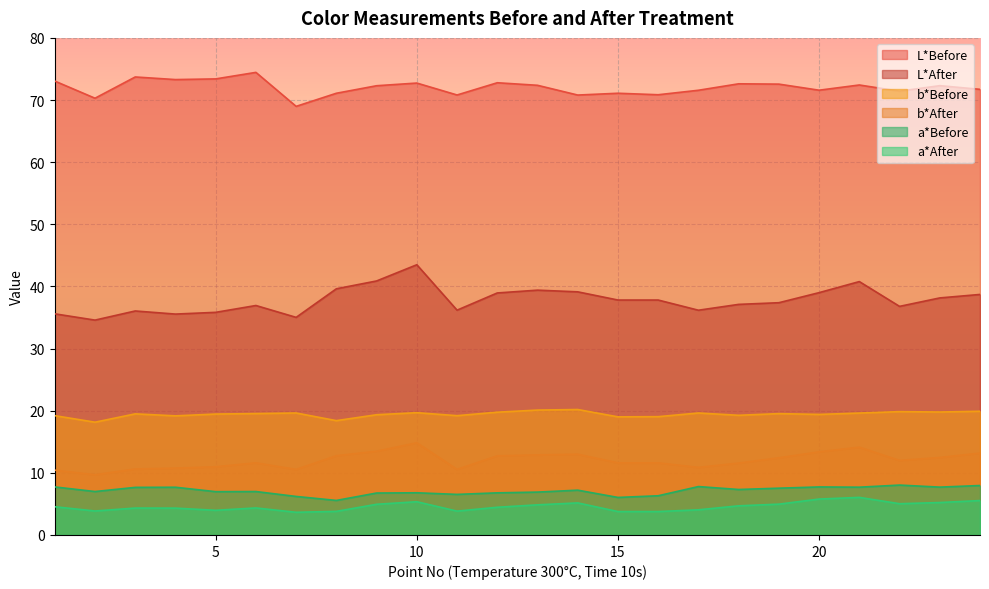

In a*Before, how many points are higher than both neighbors (excluding endpoints)?

7